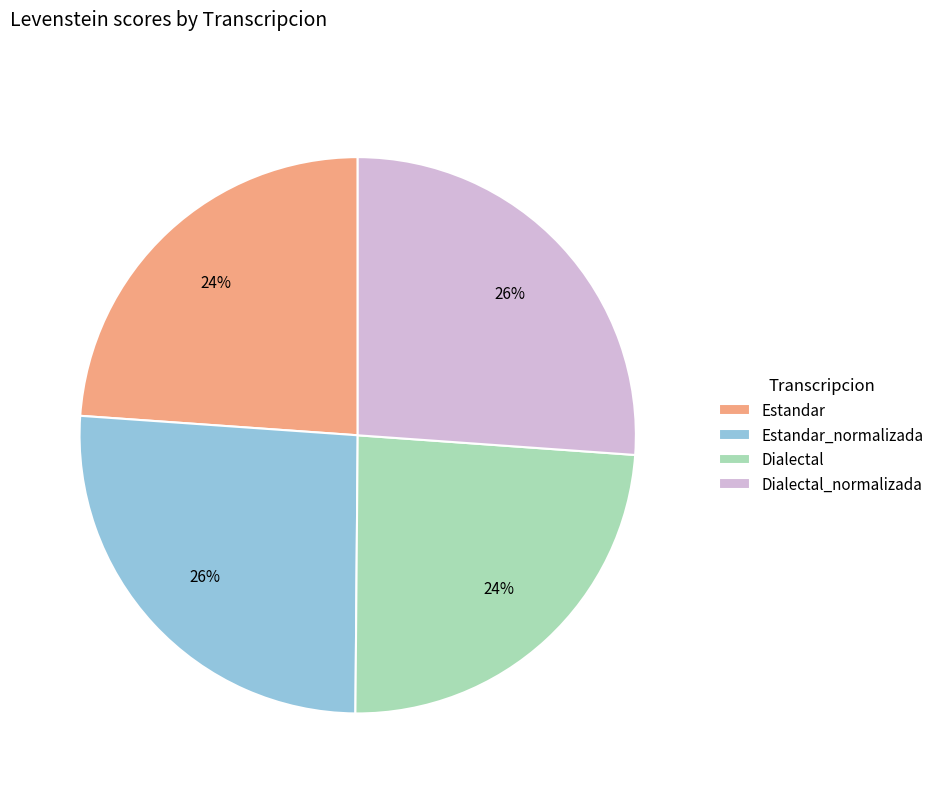

Do Estandar and Dialectal together represent more than half of the pie?

No